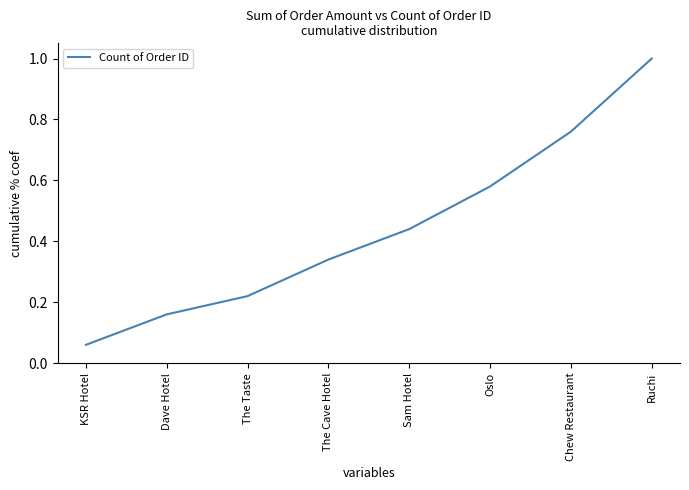

Count the number of categories in the chart.

8